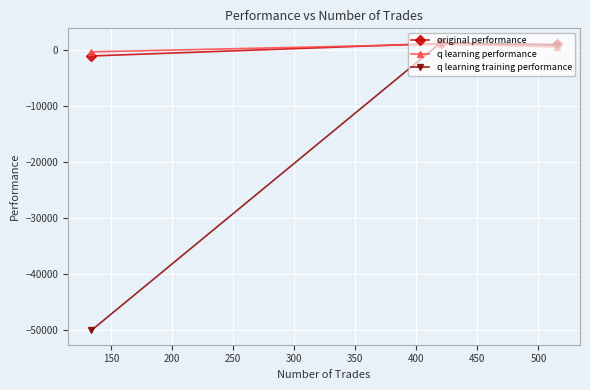

What is the sum of all q learning training performance values?

-47936.1